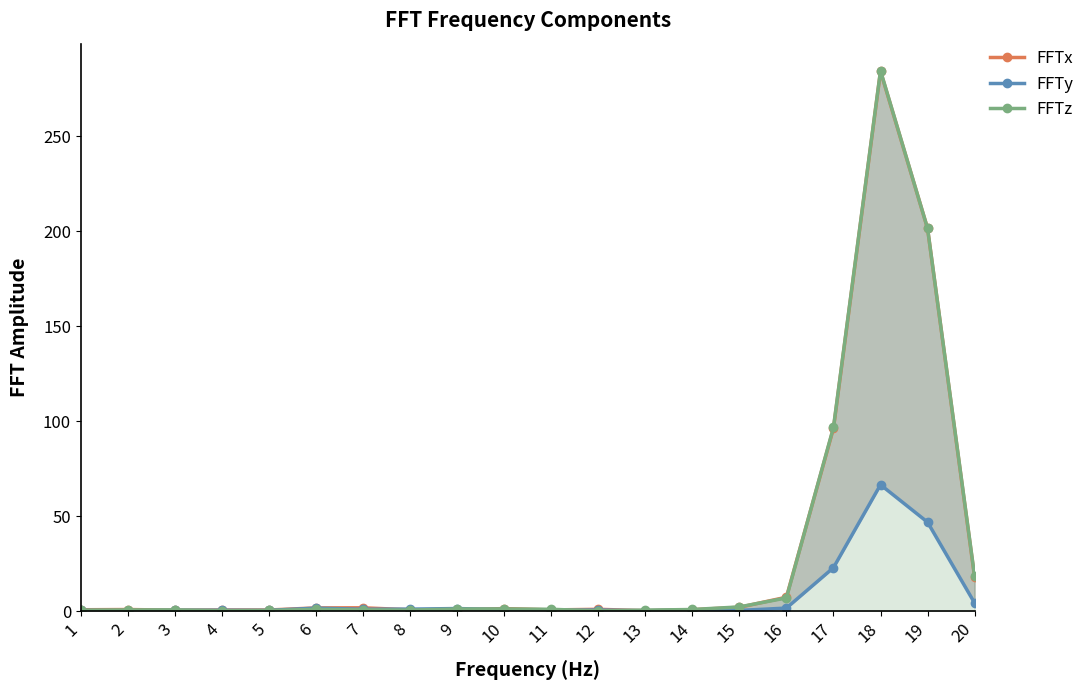

Which series ends up on top after the final intersection of FFTx and FFTy?

FFTx